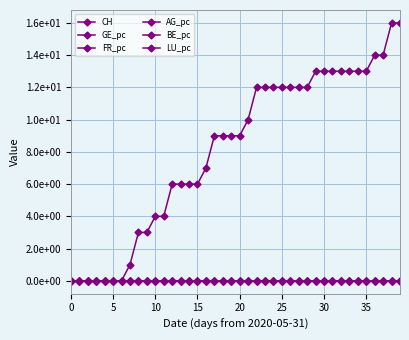

What is the average value of the CH series?

8.2